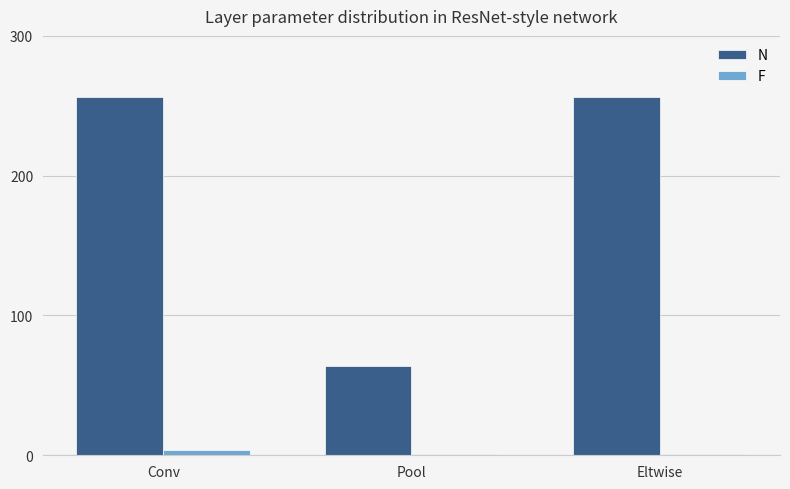

What is the sum of the N values at Conv and Eltwise?

512